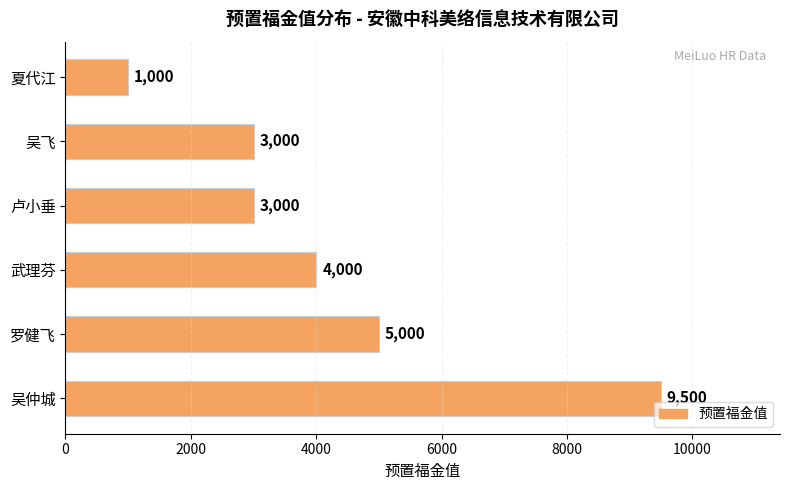

What is the ratio of the value at 武理芬 to the value at 吴仲城?

0.4